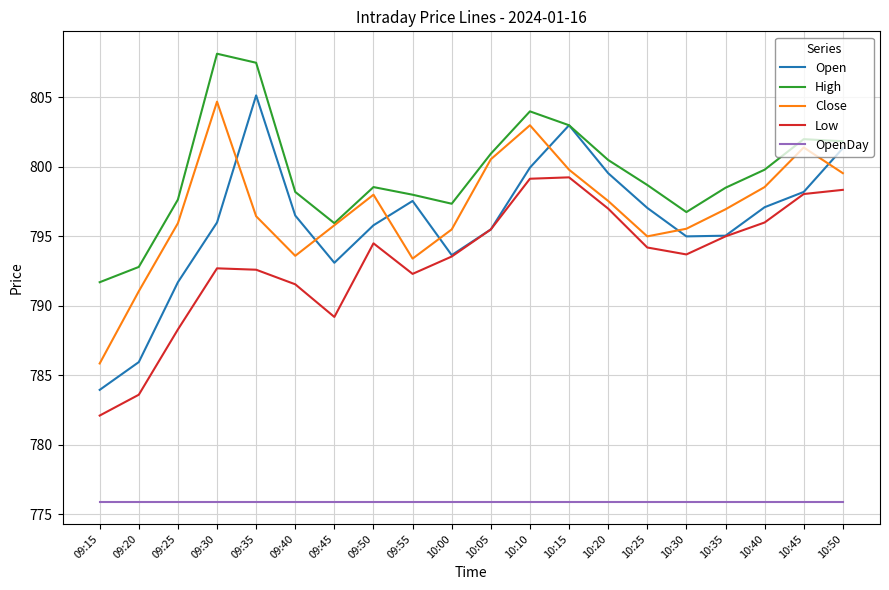

The Low series shows 791.5 at 09:40. True or false?

True